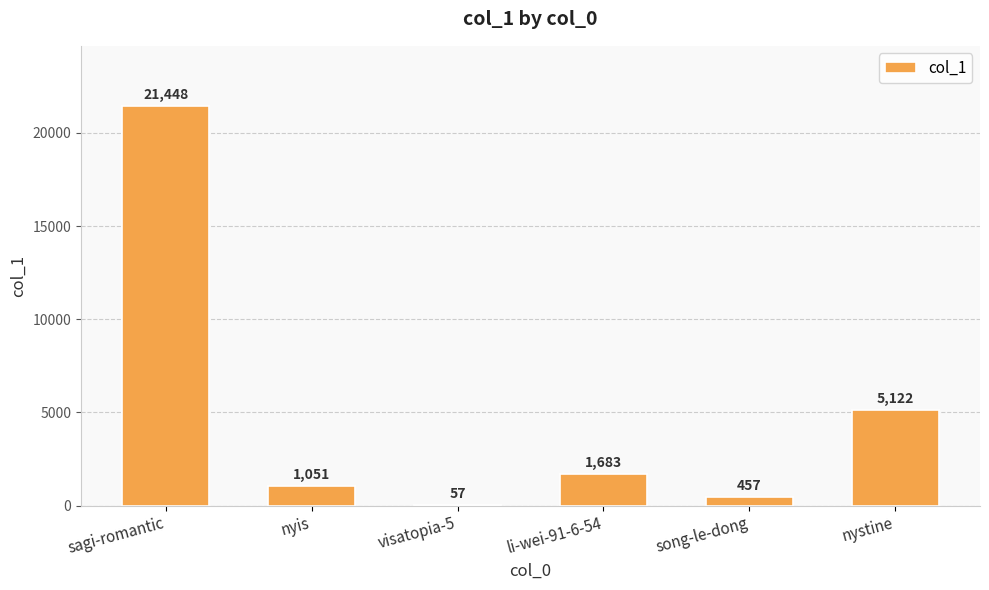

What value does the data have at nyis, to the nearest 50?

1050